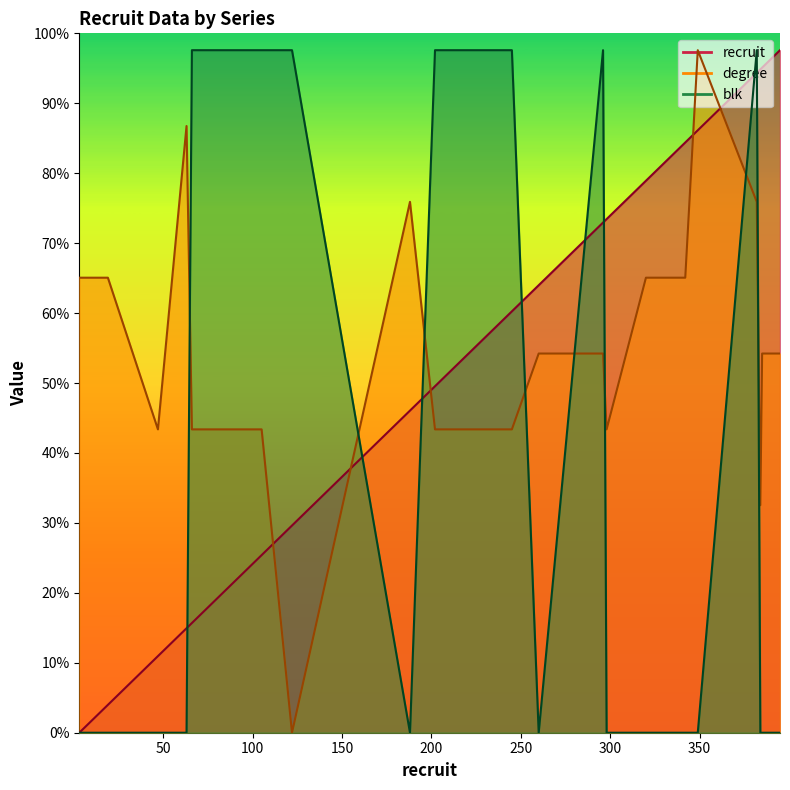

What is the value of the recruit point at the 3rd from the left?

45.5